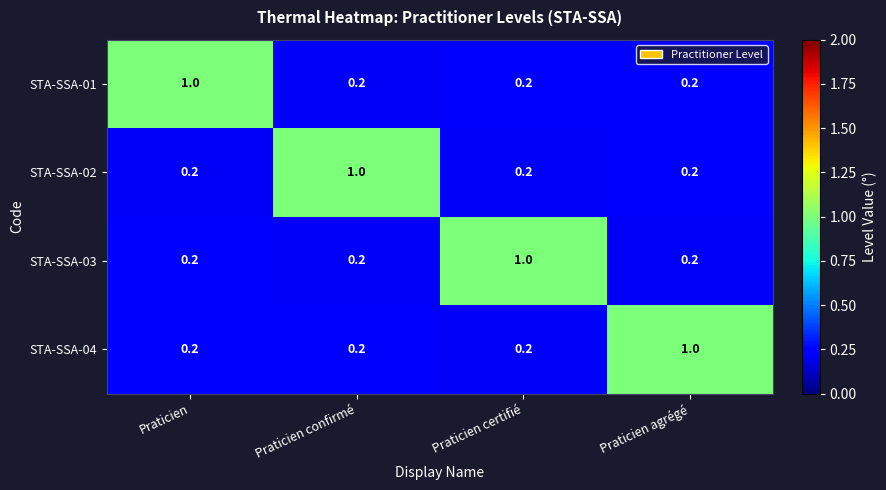

What is the difference between the maximum and second lowest values in the STA-SSA-02 series?

0.8